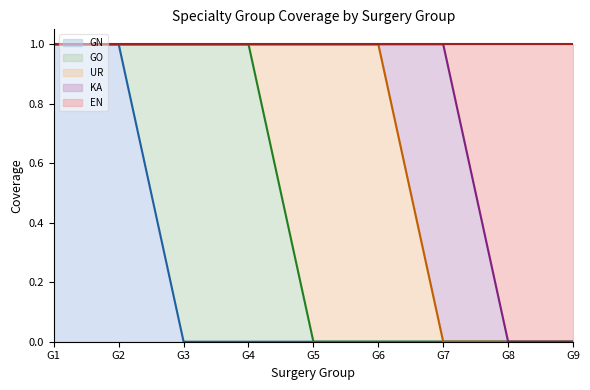

The EN line series shows 2 at G3. True or false?

False